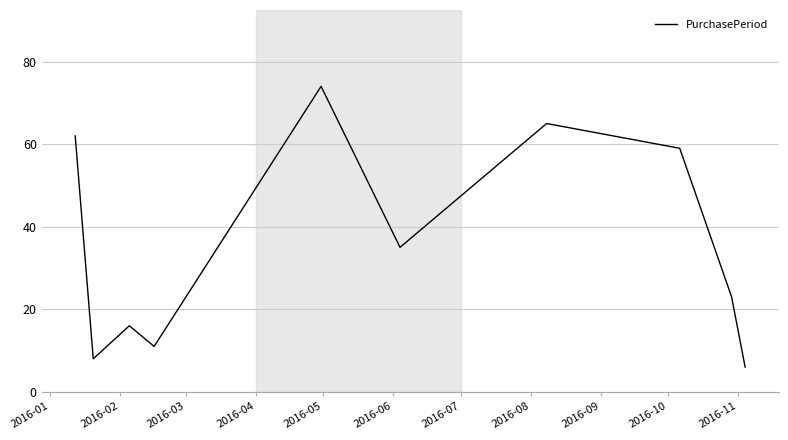

How many series are shown in this chart?

1